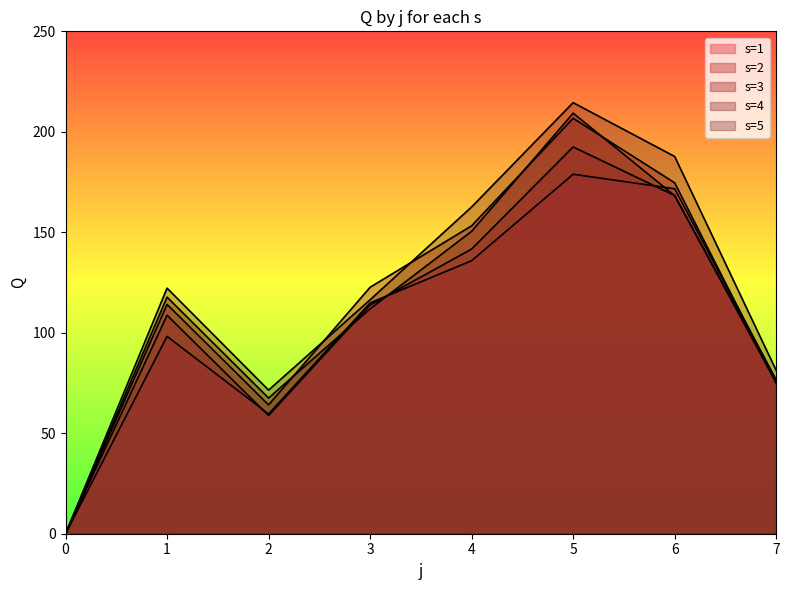

What is the highest value of the s=1 series?

178.9